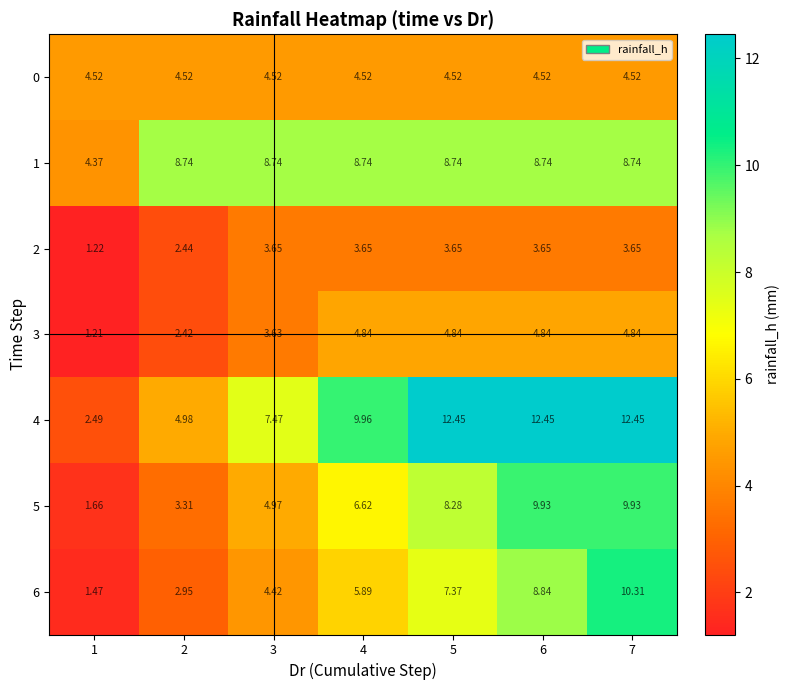

How many data points does each series have?

7